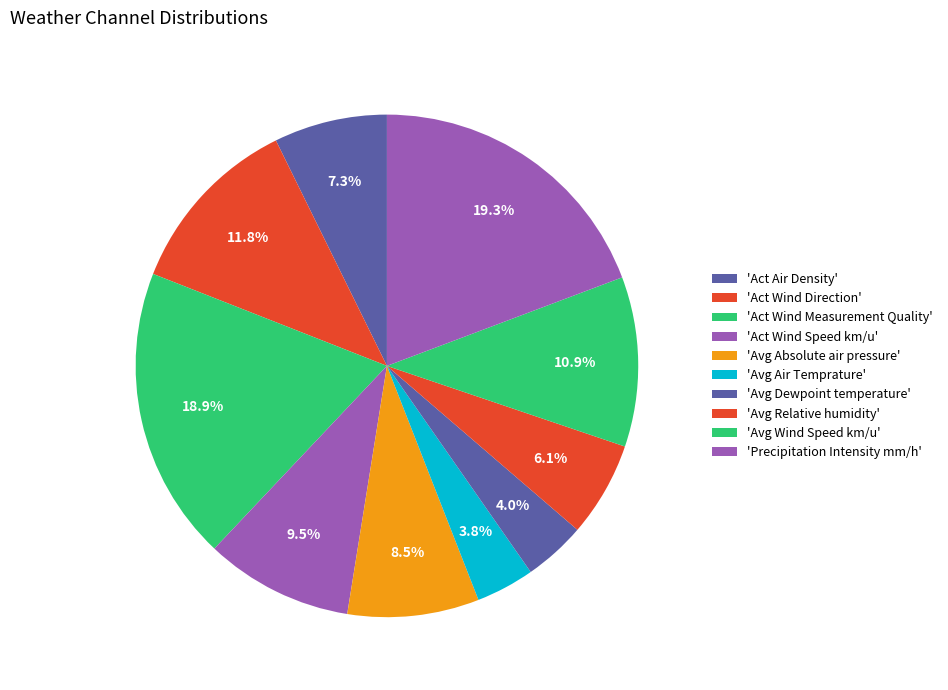

Count the number of slices in the pie.

10